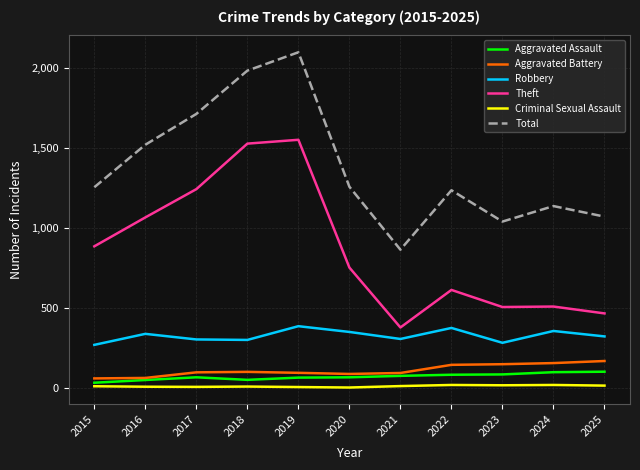

At which category does the chart reach its peak across all series?

2019